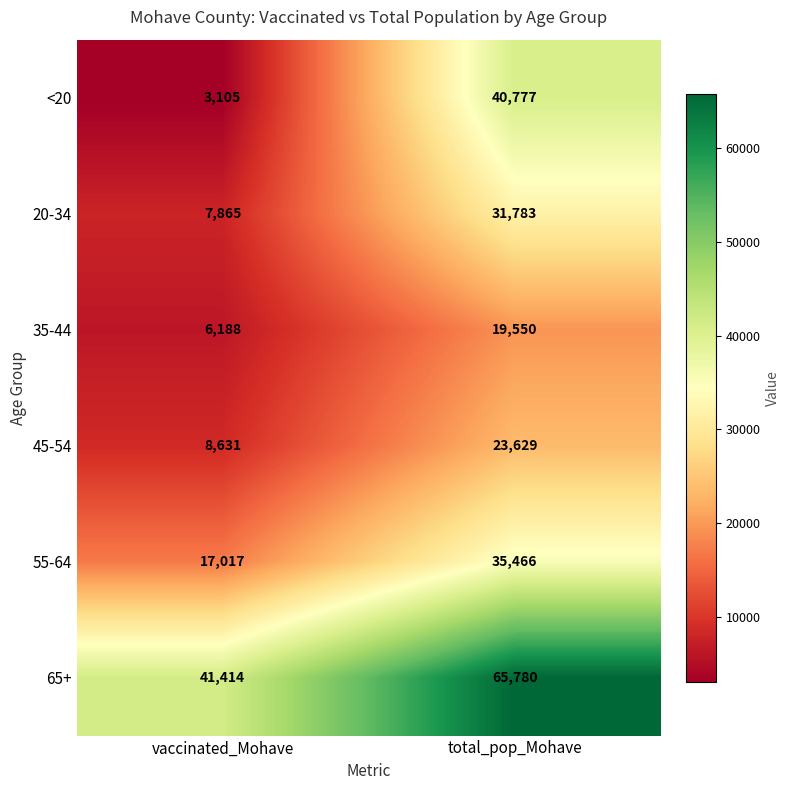

True or false: <20 has a value of 1267 at vaccinated_Mohave.

False